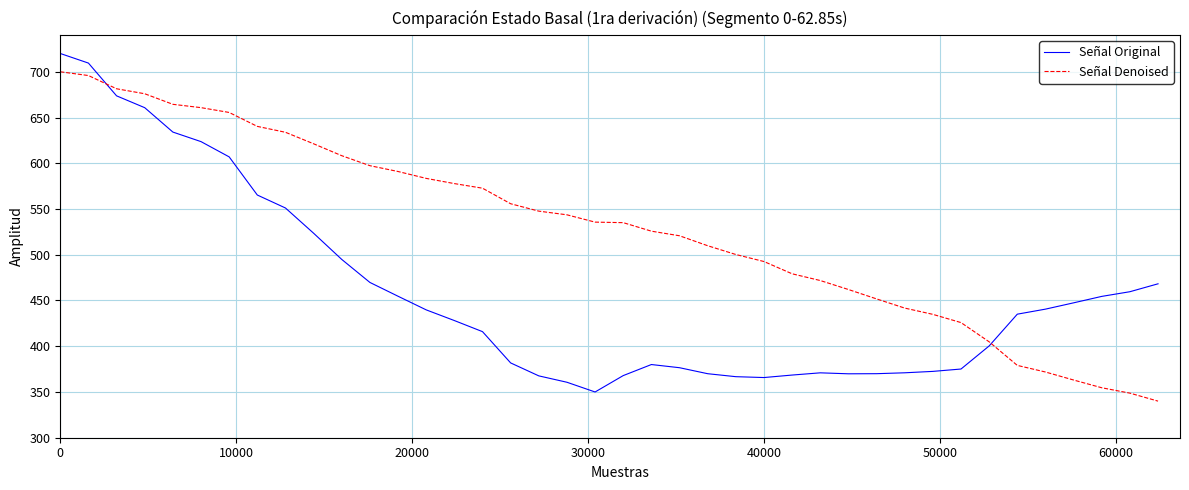

How many times do Señal Denoised and Señal Original cross each other?

2